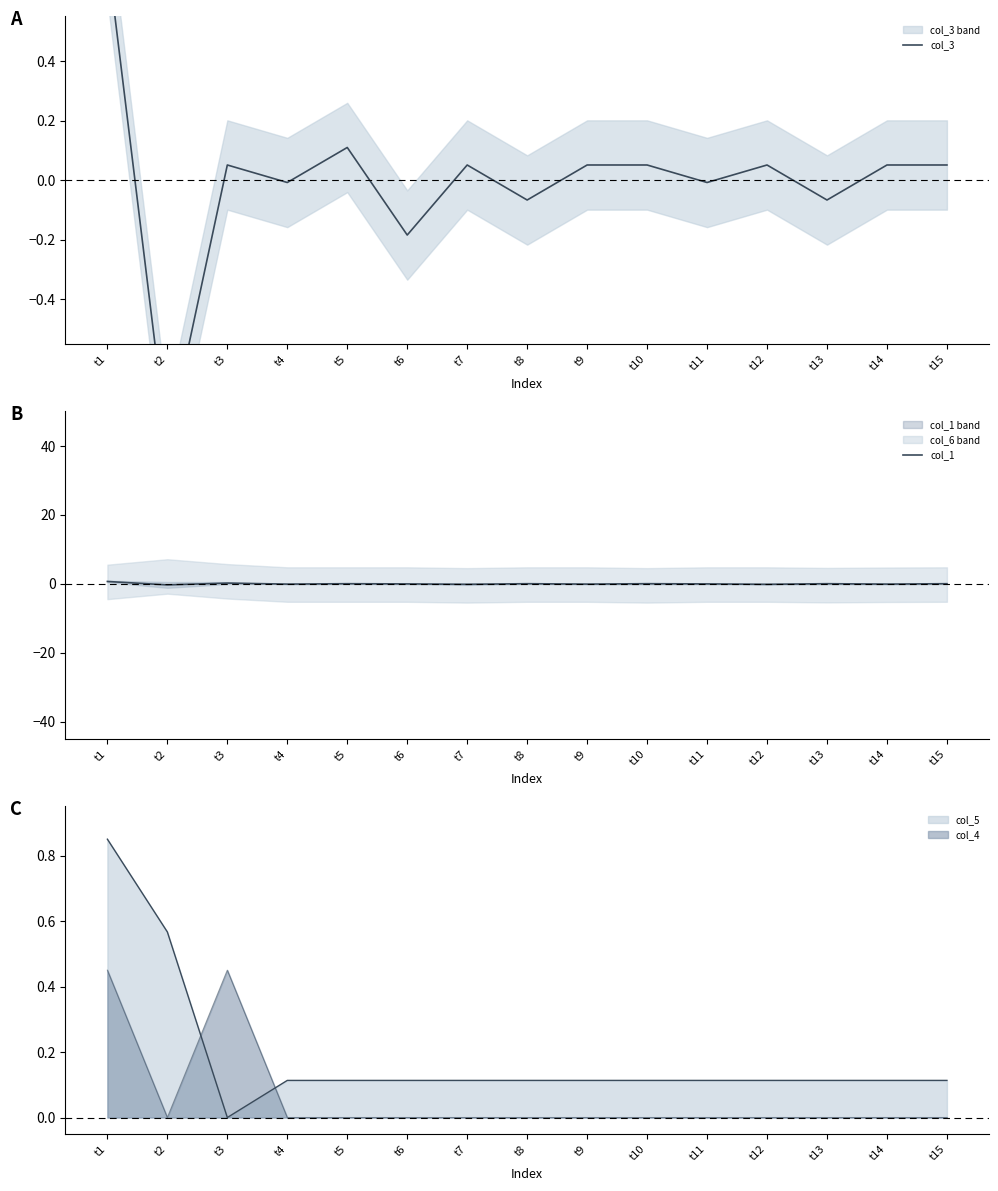

What value does the col_3 series have at t13?

-0.1